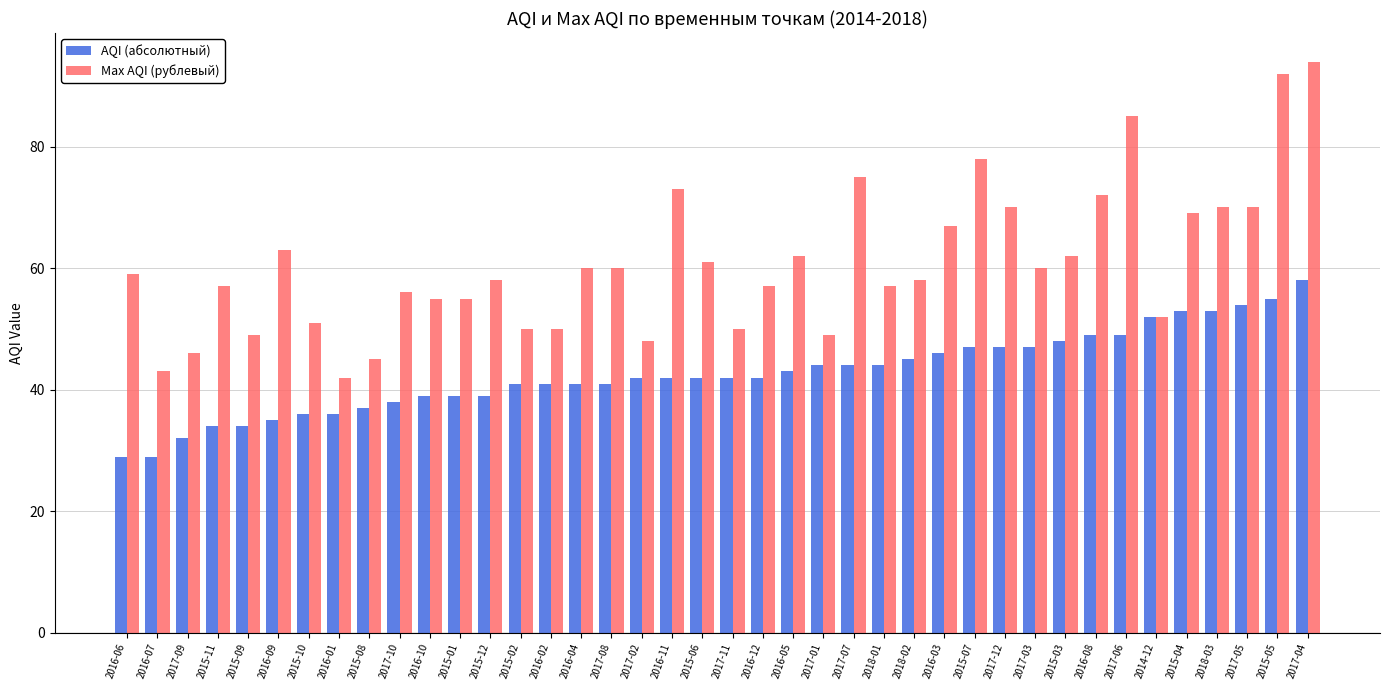

Is it true that AQI (абсолютный) equals 42 at 2016-12?

True